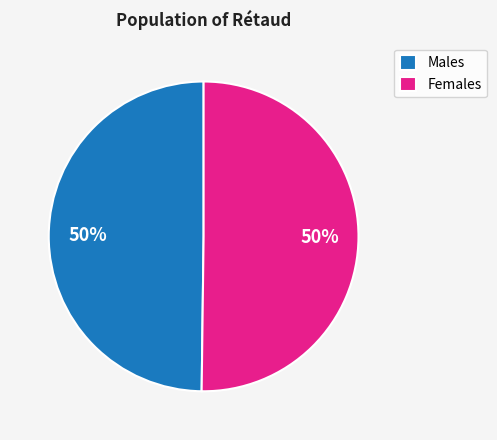

What is the ratio of the value at Females to the value at Males?

1.0